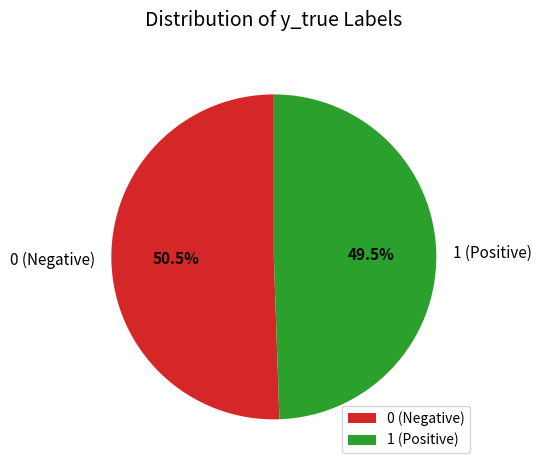

Is there any slice that represents more than half of the pie?

Yes